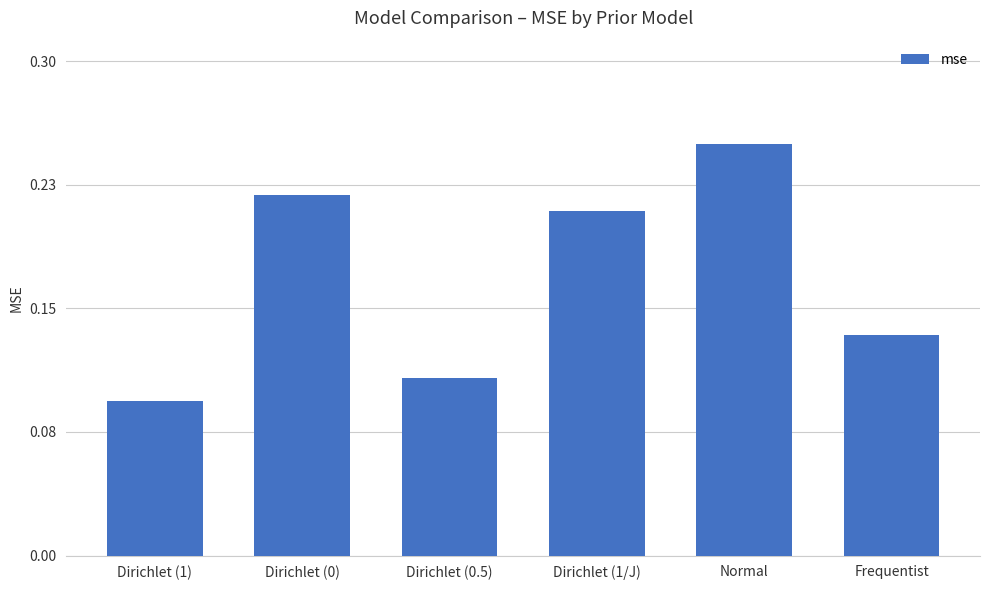

Reading right to left, list all the values displayed in this chart.

Frequentist=0.1	Normal=0.3	Dirichlet (1/J)=0.2	Dirichlet (0.5)=0.1	Dirichlet (0)=0.2	Dirichlet (1)=0.1